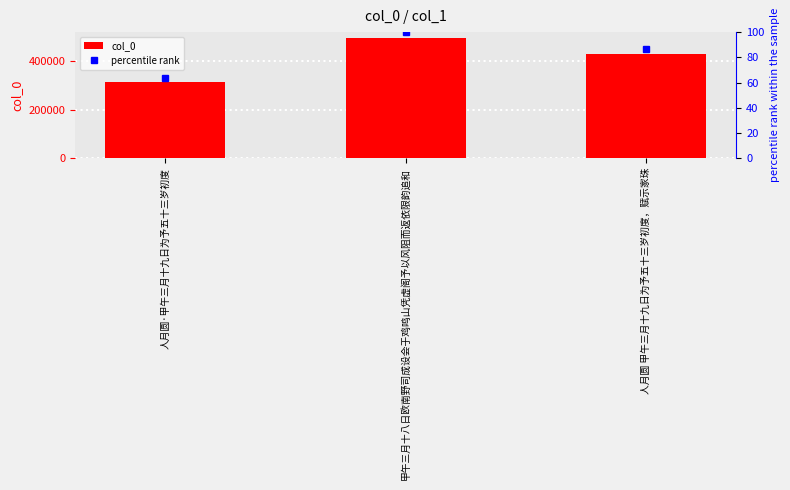

Reading left to right, transcribe all the data shown in this chart.

col_0: 314989.0	494987.0	427778.0
percentile rank: 63.6	100.0	86.4